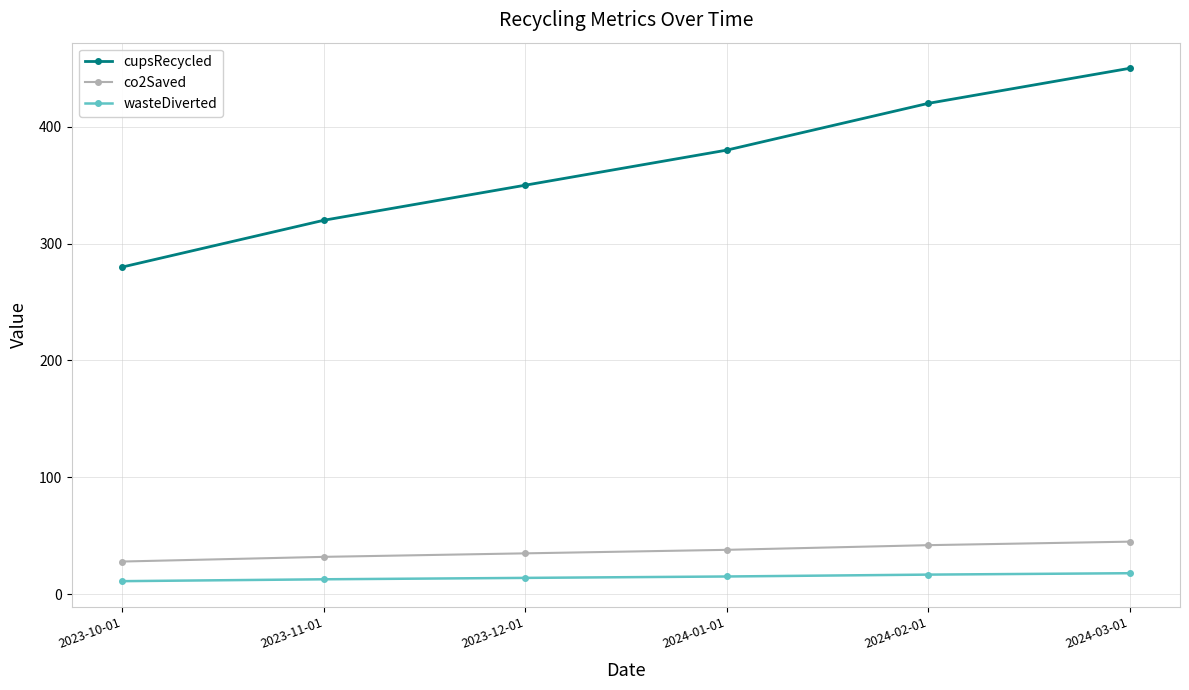

Is it true that cupsRecycled equals 213.9 at 2023-11-01?

False